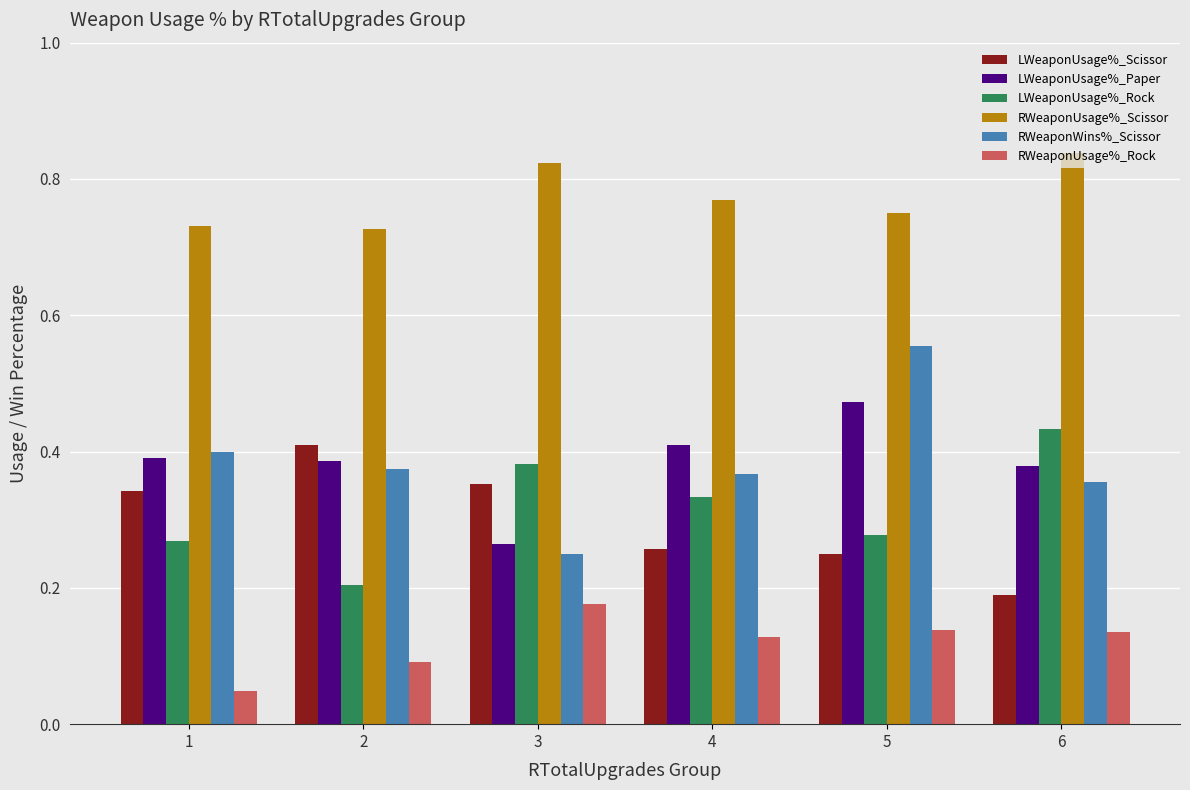

What is the total value across all series at 1?

2.2